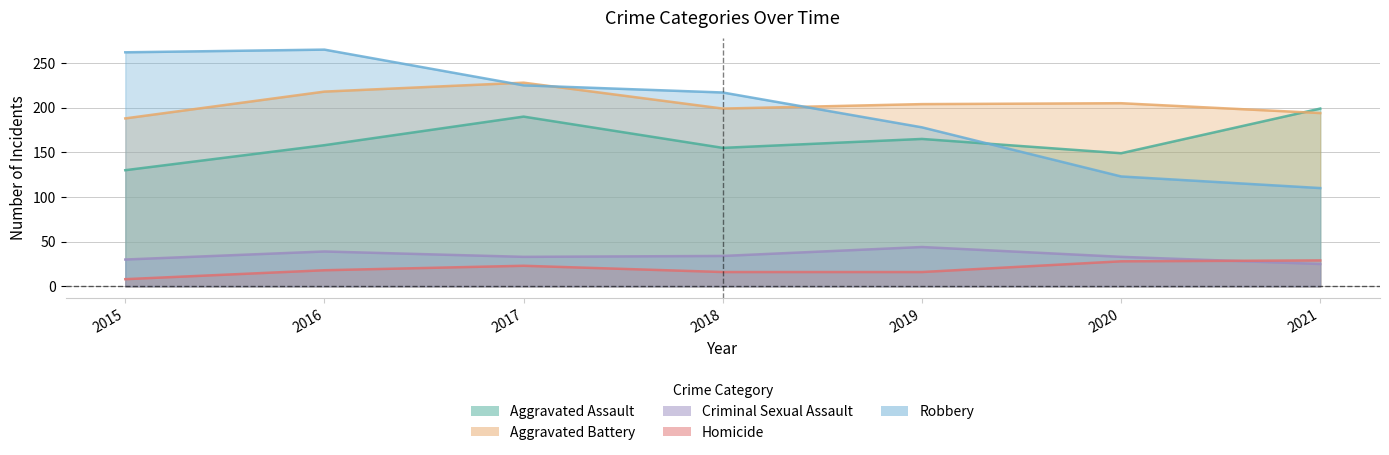

Which series ends up on top after the final intersection of Criminal Sexual Assault and Homicide?

Homicide